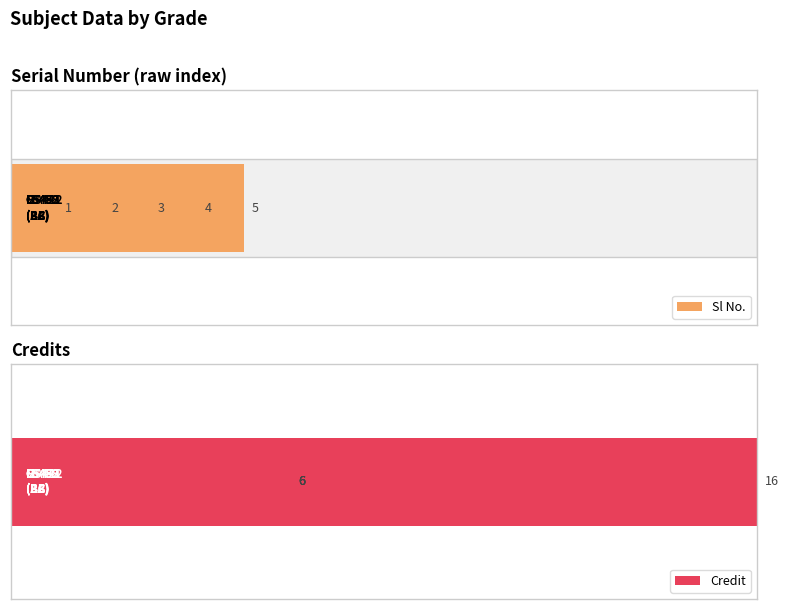

How many values in the Credit series exceed 6?

1